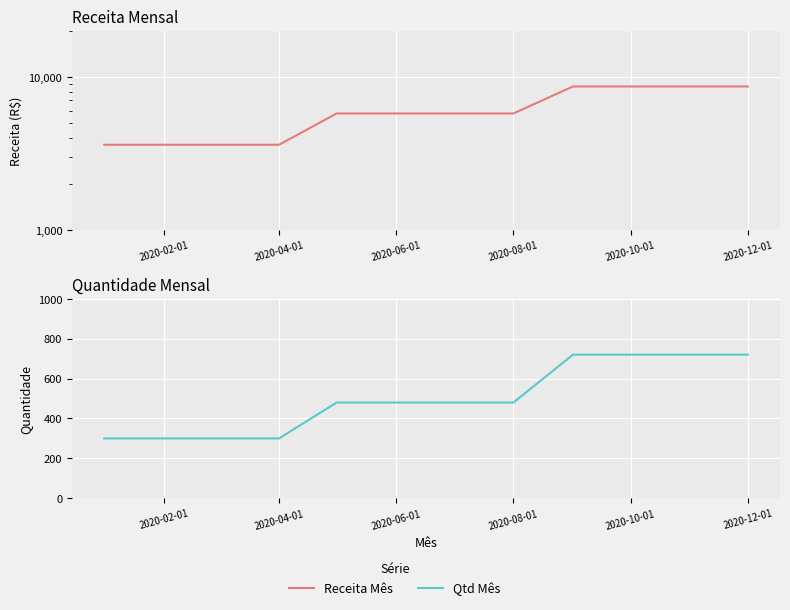

The Receita Mês series shows 3600 at 2020-02-01. True or false?

True